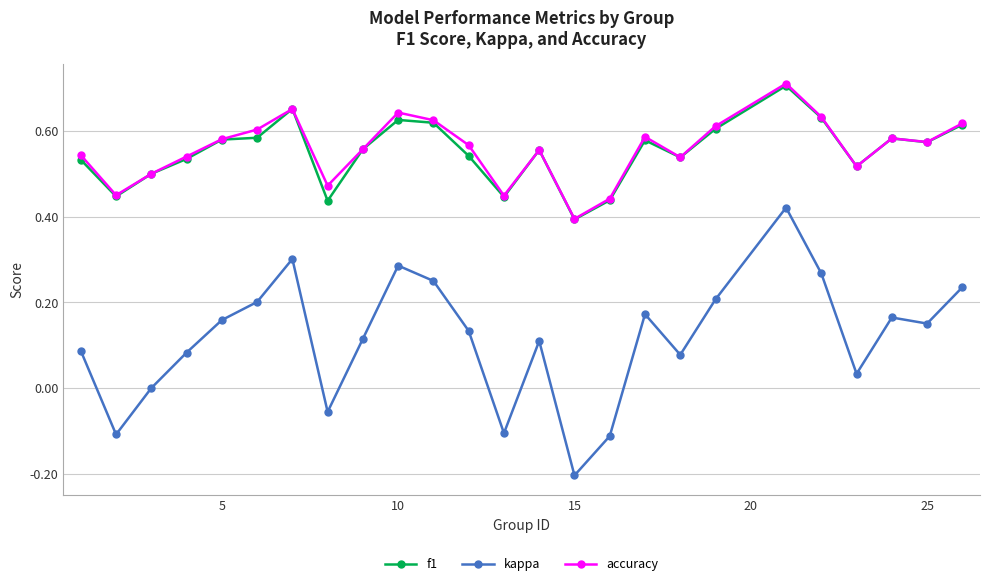

True or false: kappa has more than 0 points higher than both neighbors.

True